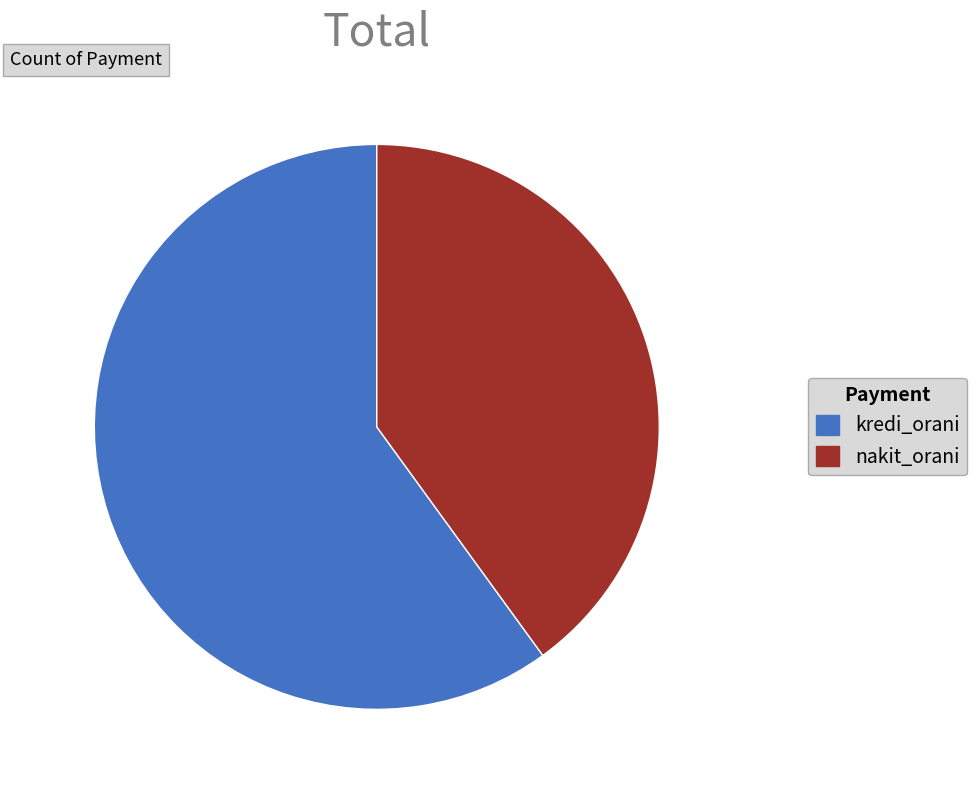

How many segments does this pie chart have?

2